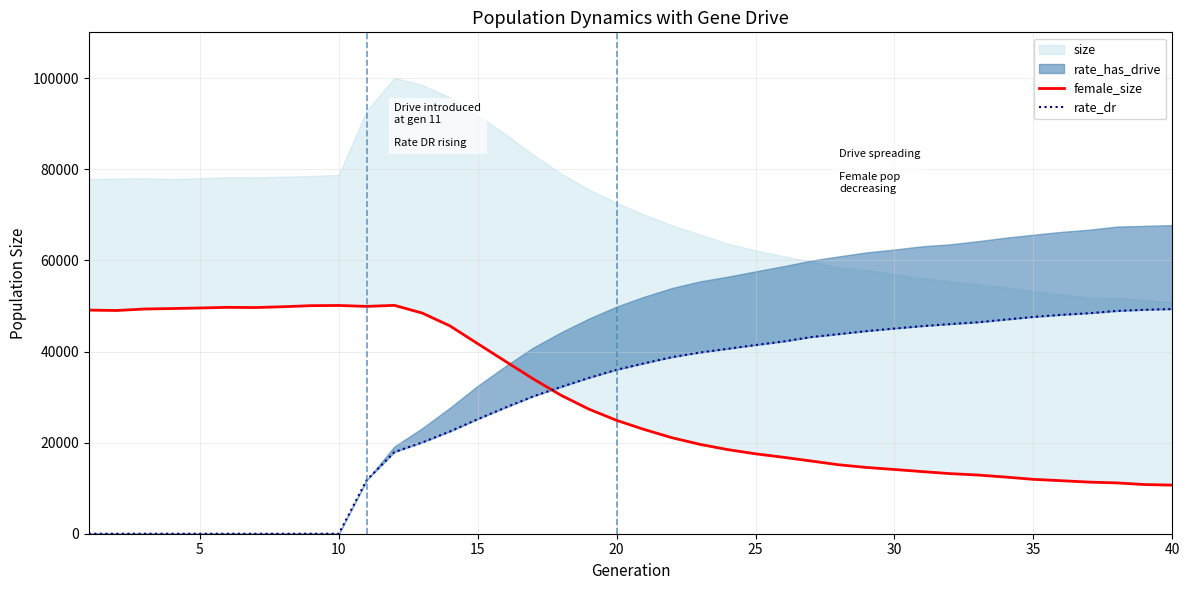

Does the chart display data point markers on the line(s)?

No